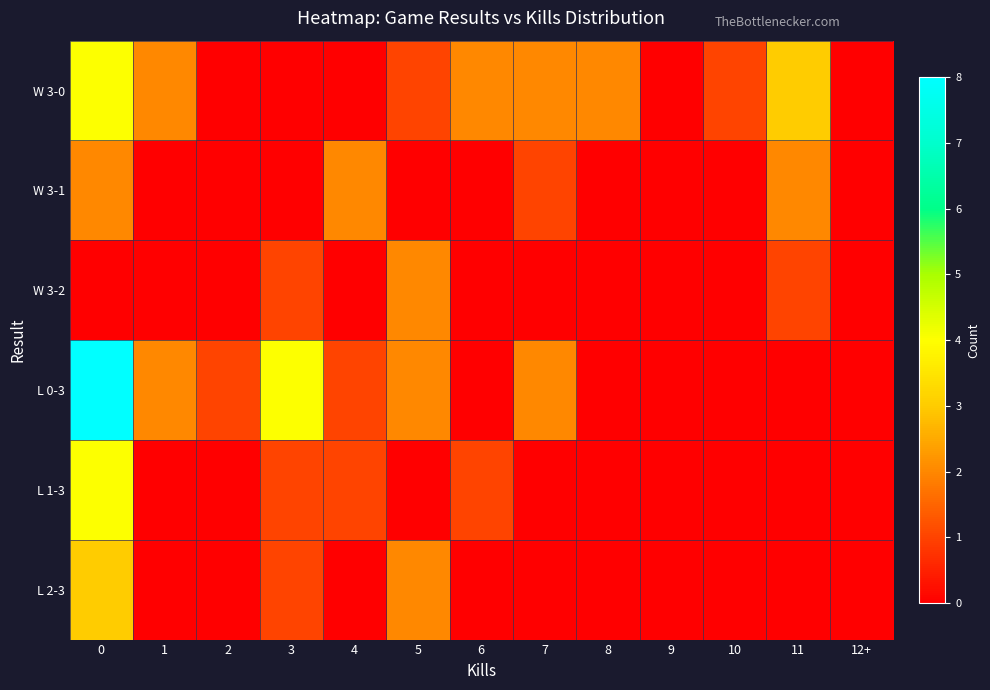

Count the number of categories in the chart.

13